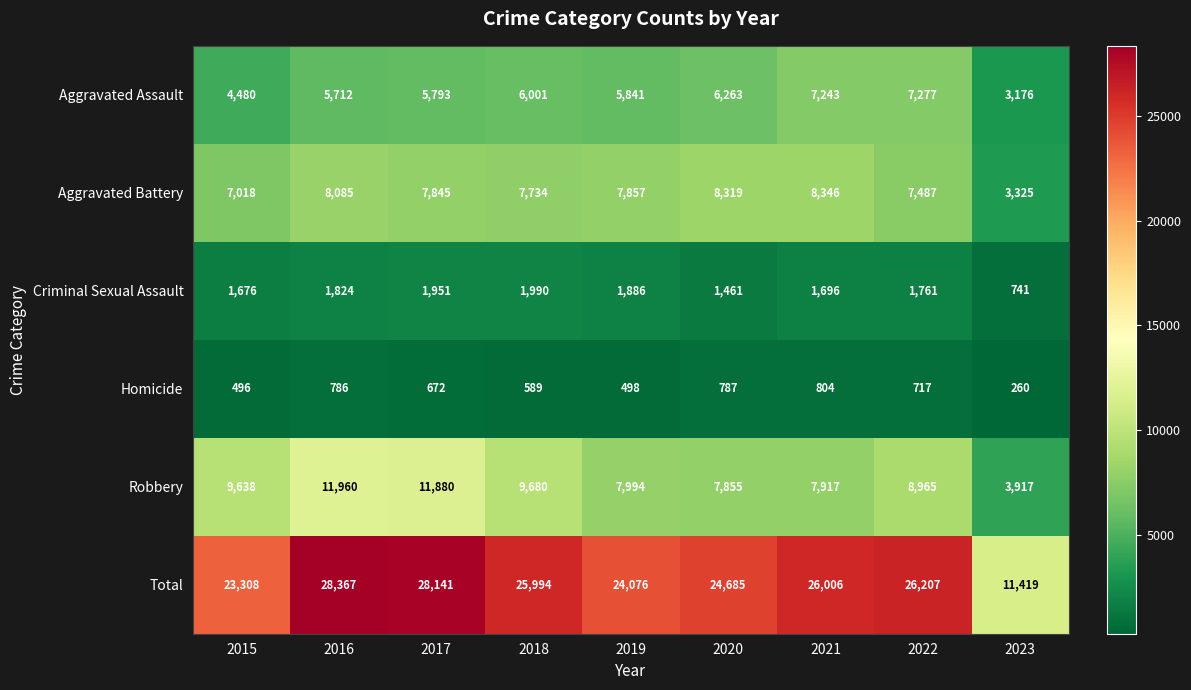

The value of Total at 2023 is 11419. True or false?

True